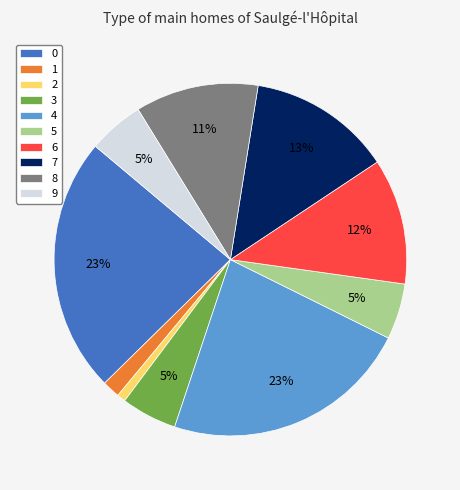

Do 7 and 2 together represent more than half of the pie?

No